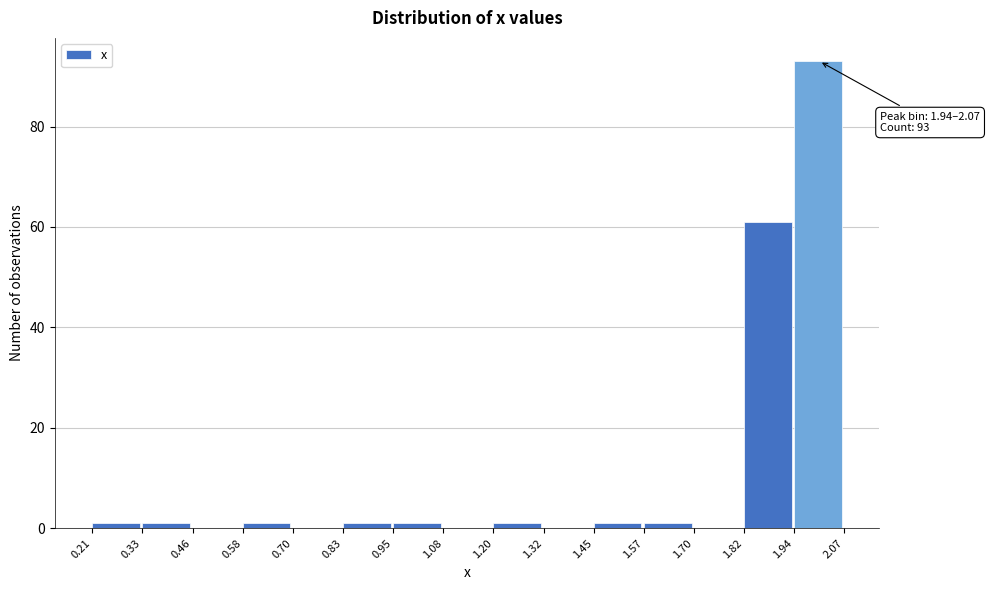

Which range on the x-axis has the tallest bar?

1.94 to 2.07